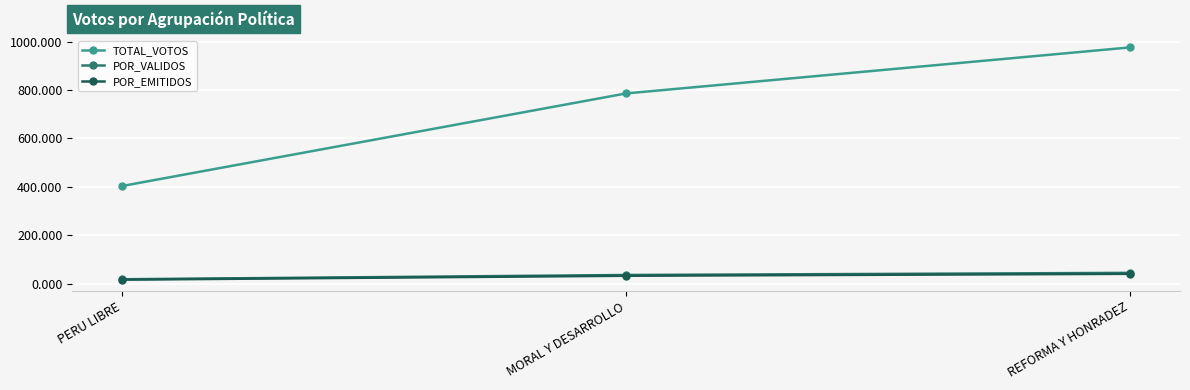

What is the smallest value displayed?

17.0